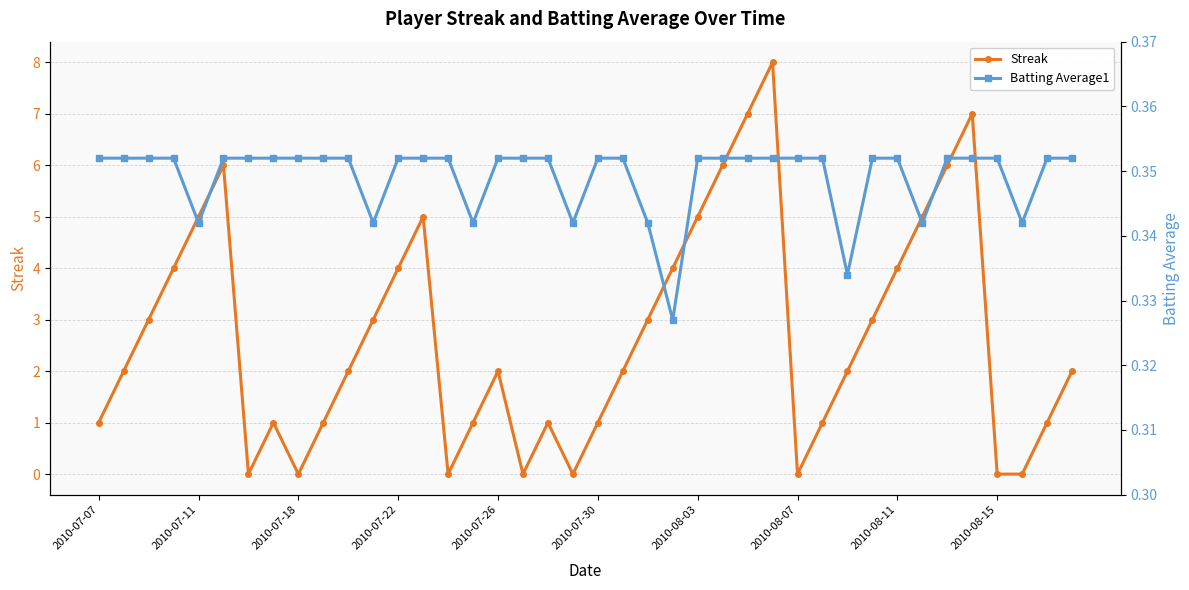

In Streak, how many points are higher than both neighbors (excluding endpoints)?

7